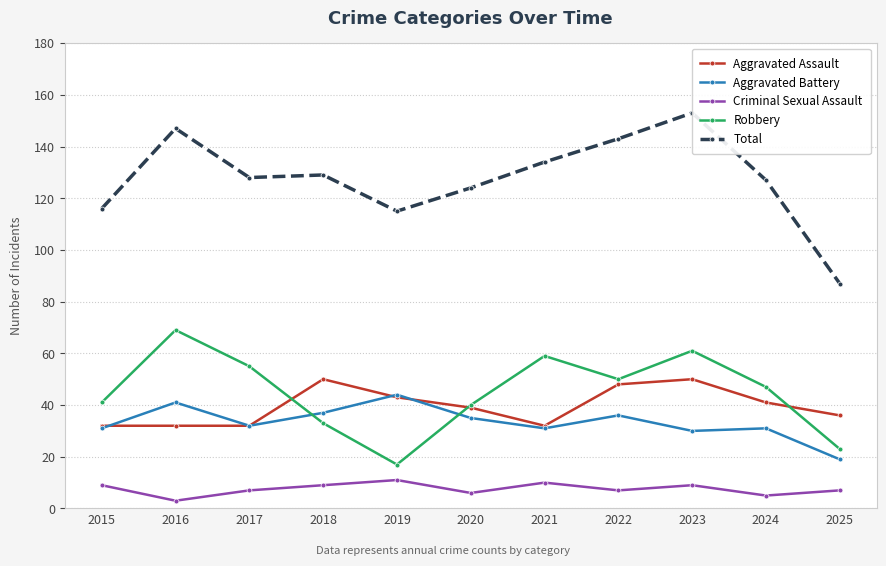

Count the Aggravated Assault values in the range 32 to 48.

9